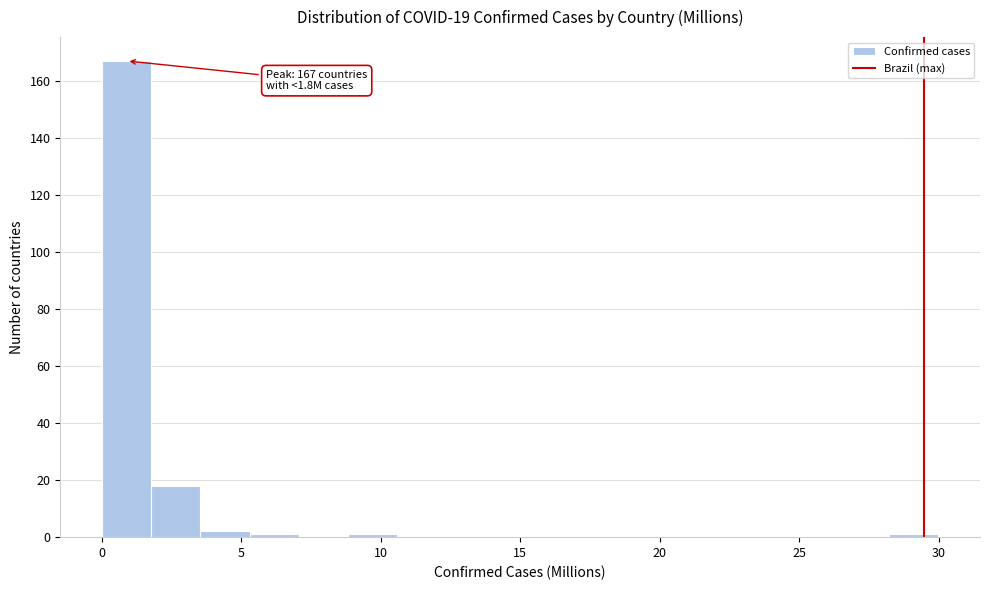

Read against the x-axis, roughly where is the centre of the tallest bar?

1.0